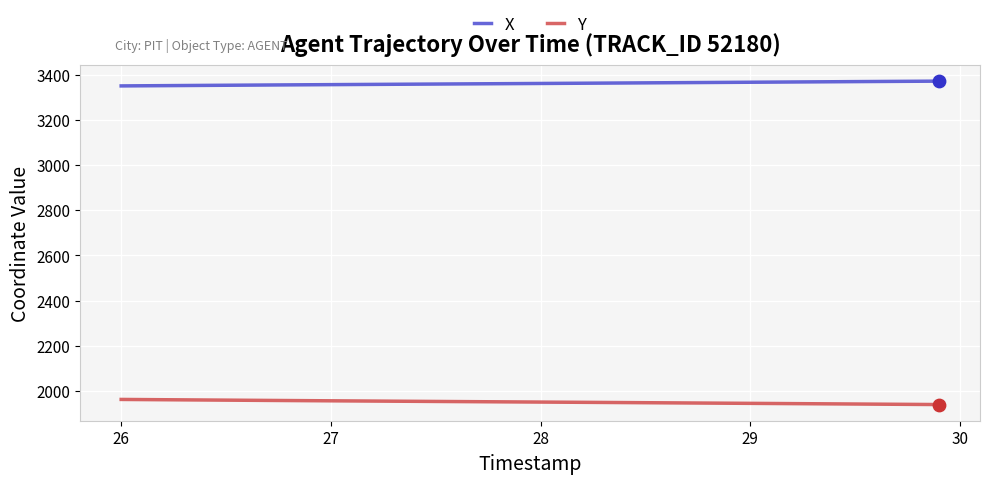

Which series has the largest total across all categories?

X